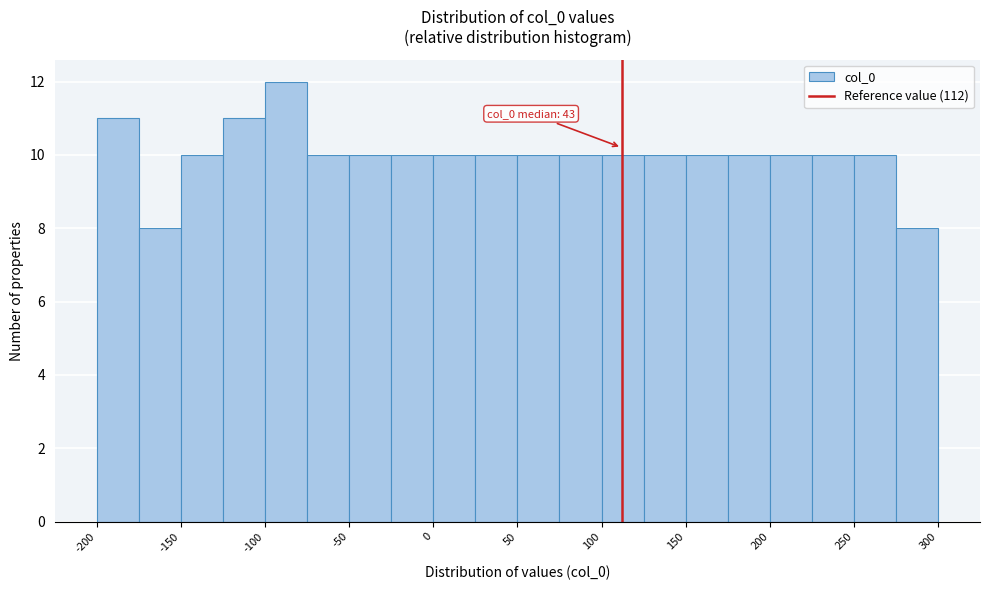

Over which range of the x-axis is the bar tallest?

-100 to -75